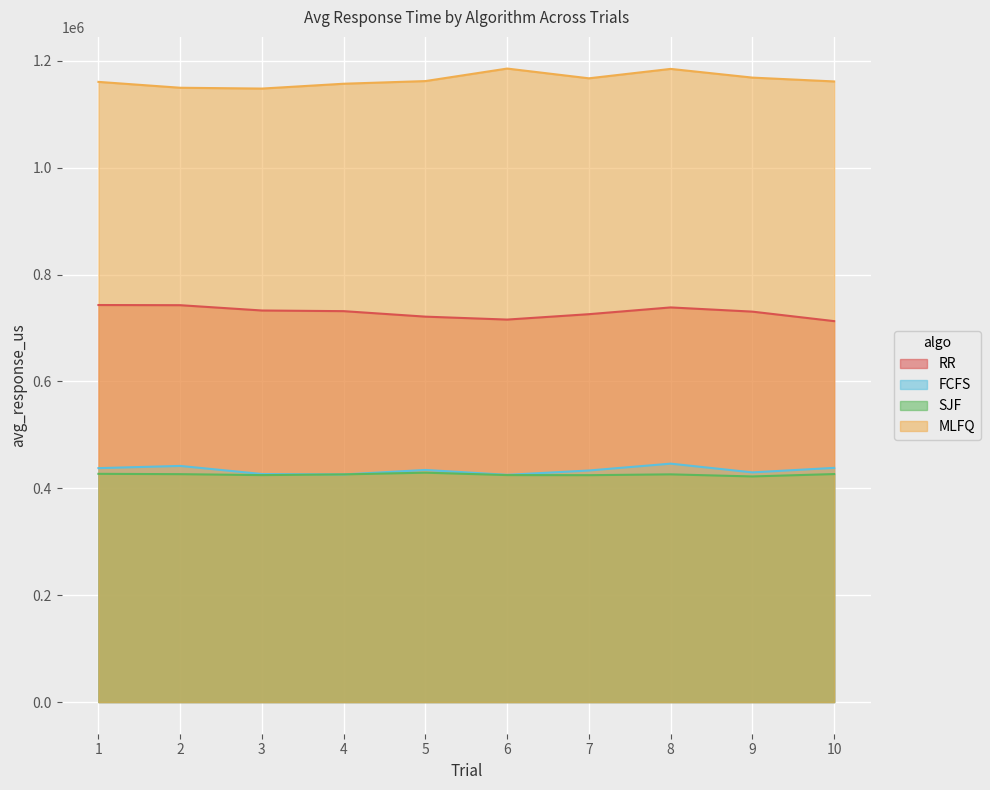

The value of SJF at 5 is 174049.8. True or false?

False